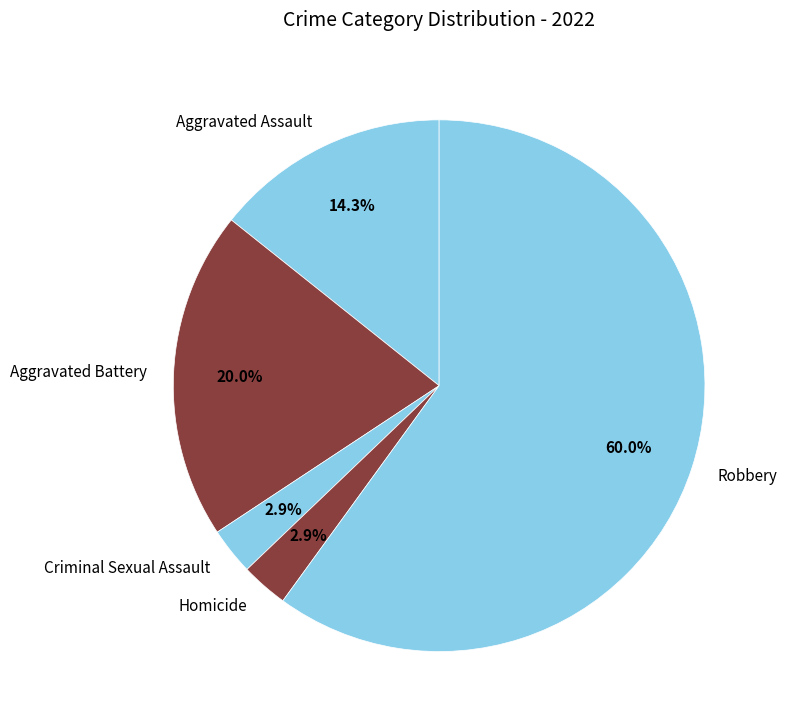

To the nearest percent, what is the combined percentage of Homicide and Aggravated Battery?

23%